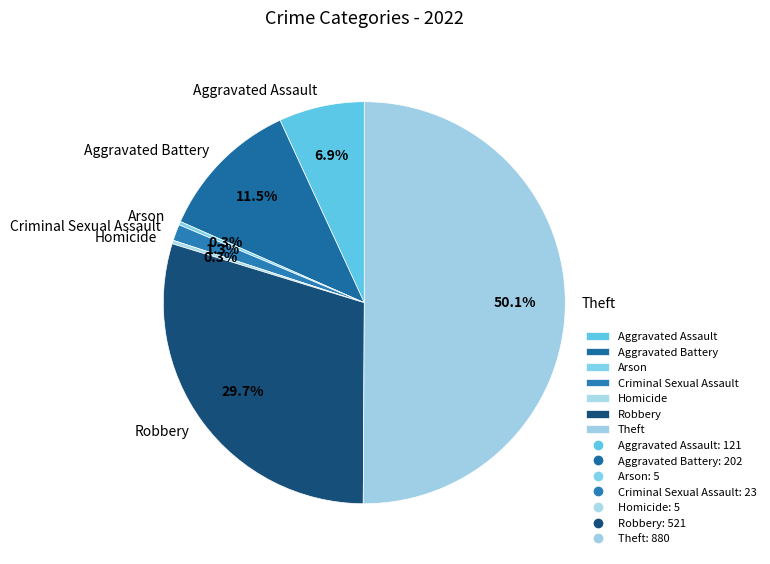

Which slice represents more than half of the pie?

Theft